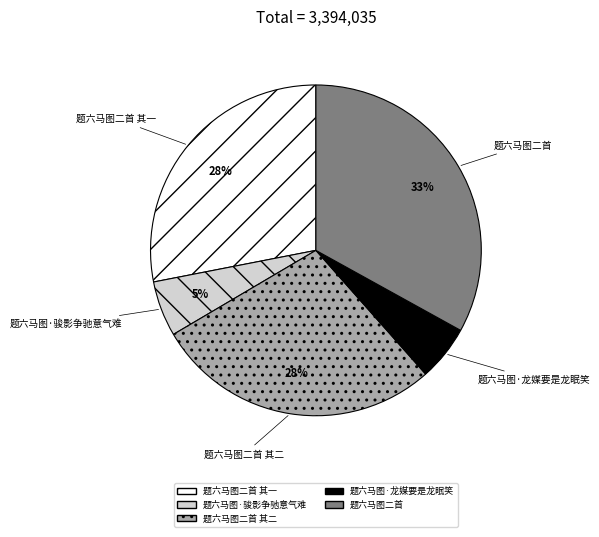

To the nearest percent, what is the difference between the largest and smallest slice percentages?

28%